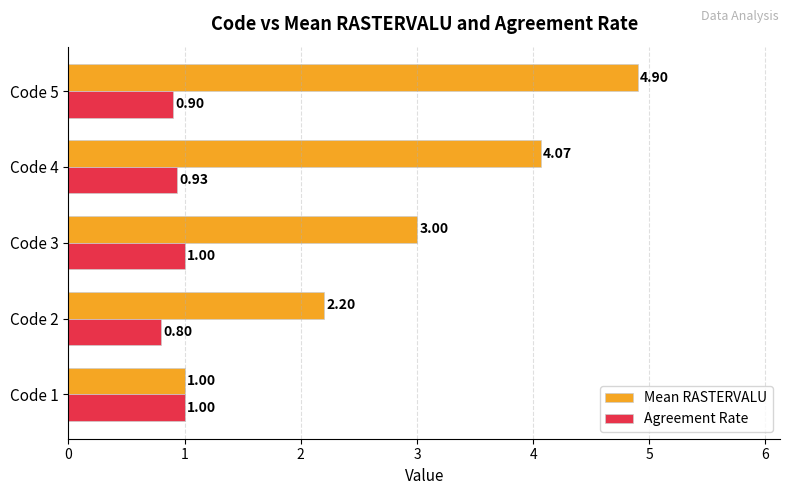

How many data points does each series have?

5